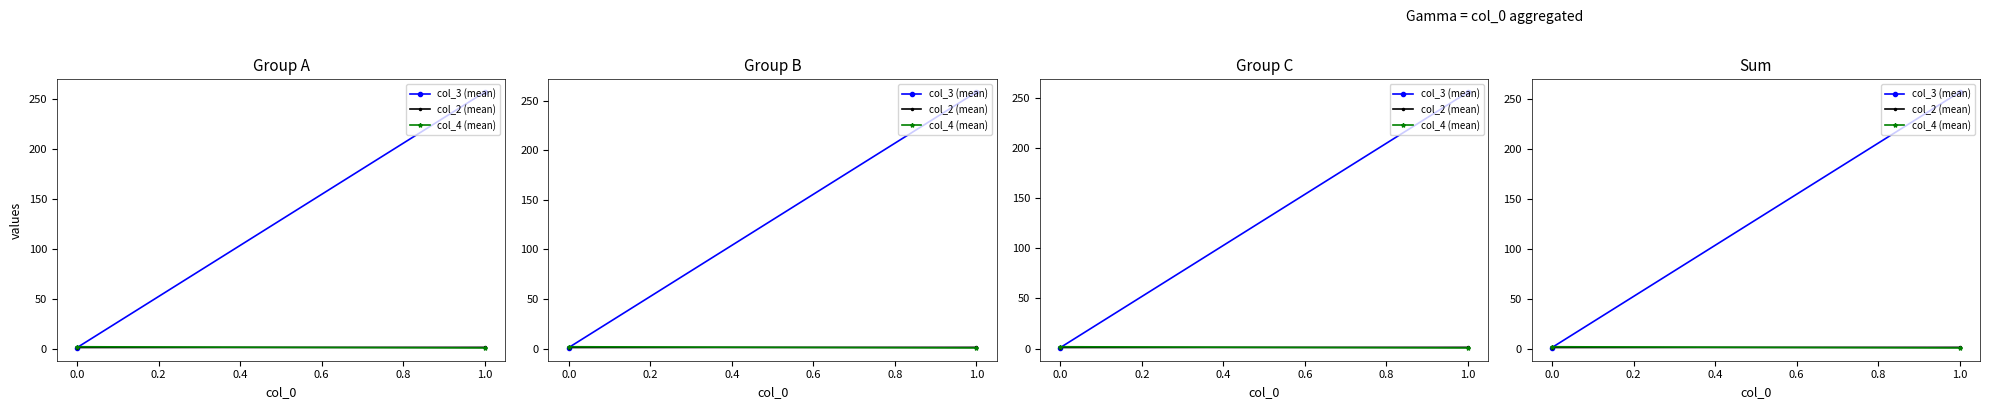

How many lines are shown in the chart?

3